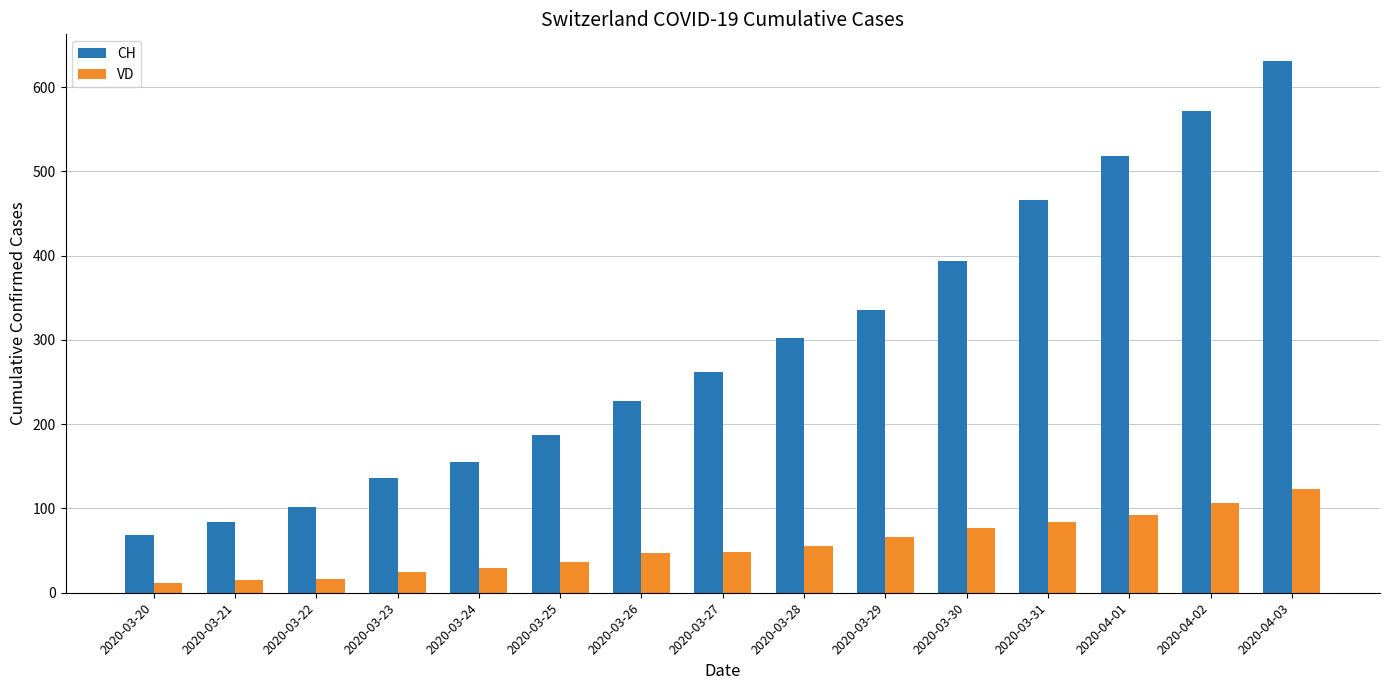

Which series has the largest total across all categories?

CH